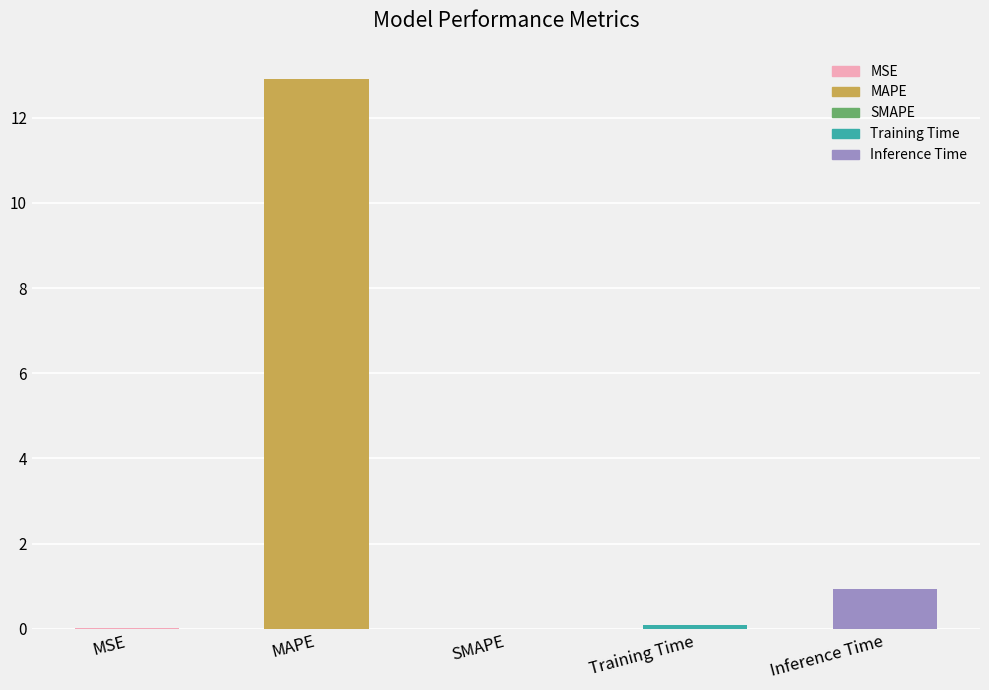

At which category does the chart reach its peak across all series?

MAPE